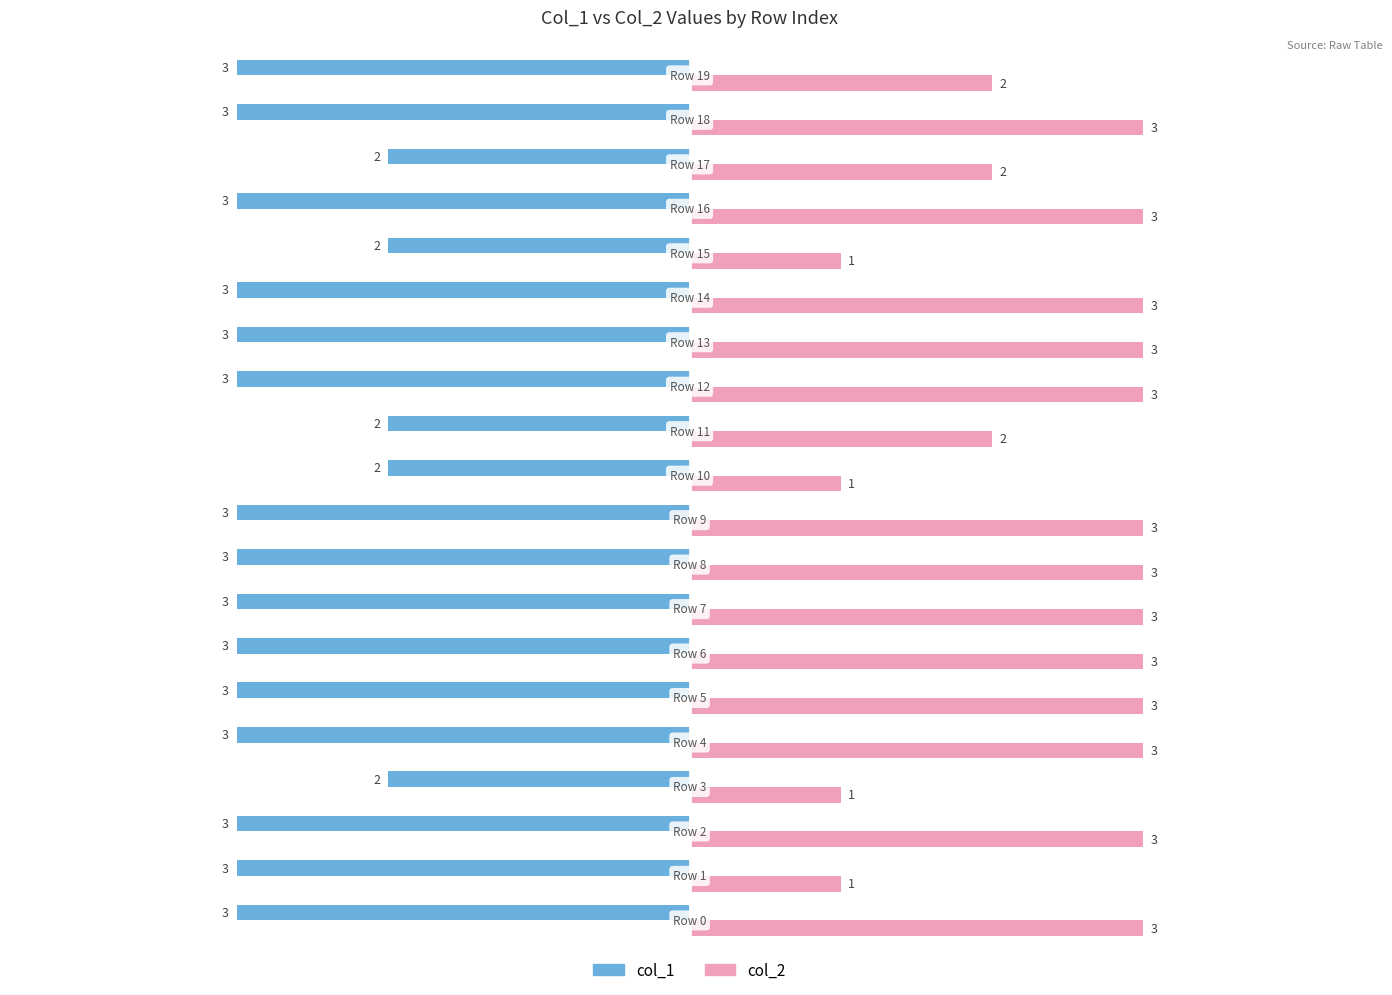

Rank the series by their maximum value, from lowest to highest.

col_1, col_2